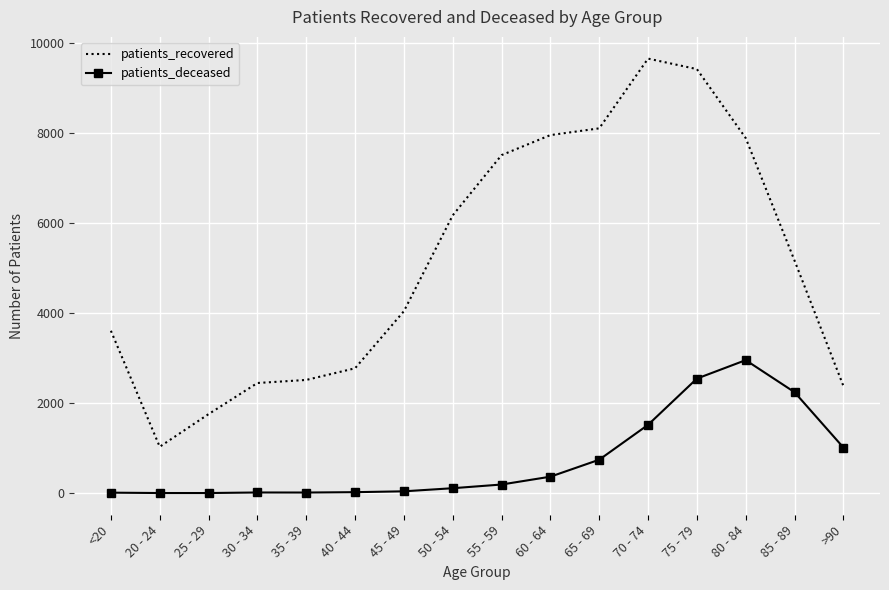

List the series in order of their peak value, lowest first.

patients_deceased, patients_recovered